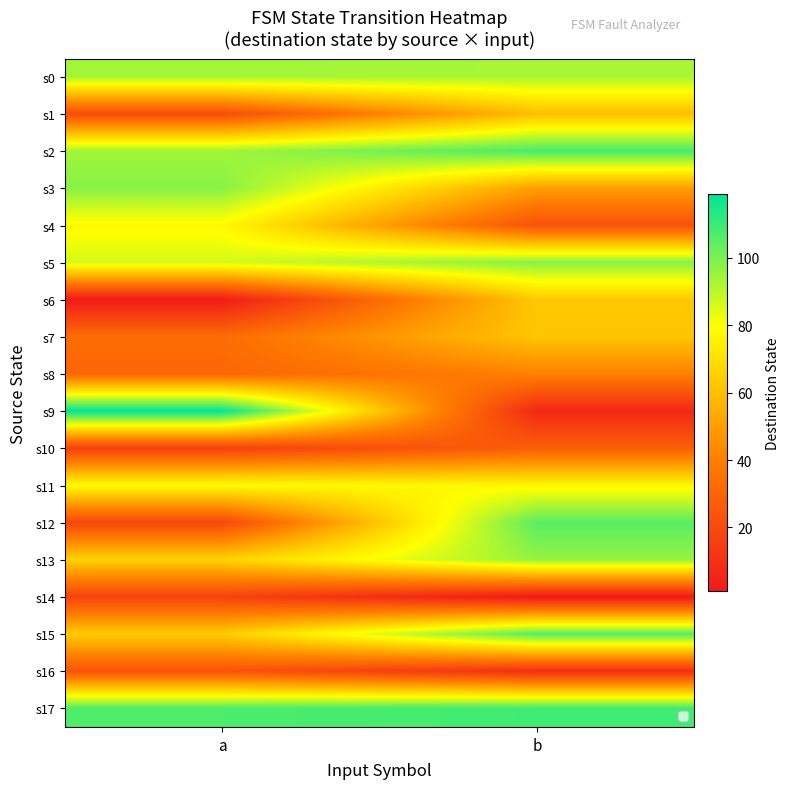

What is the greatest value displayed?

119